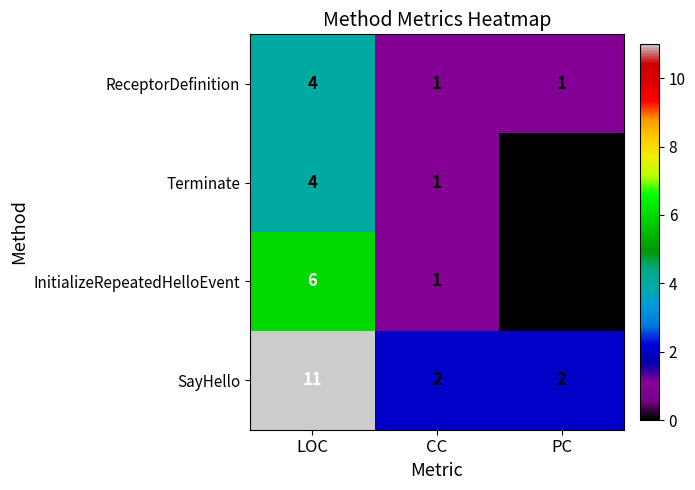

How many data points in SayHello are above 2?

1